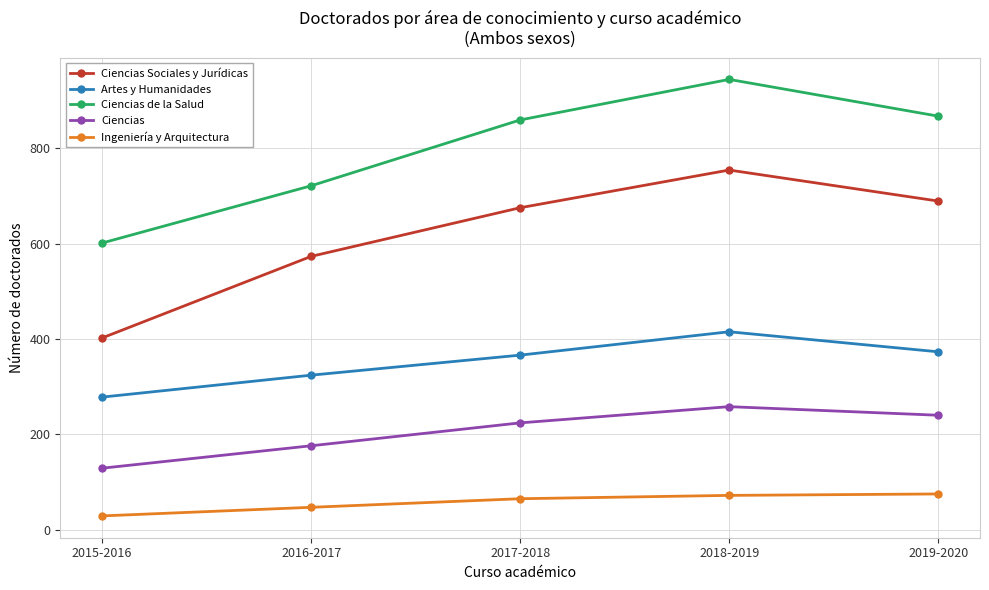

Rank the series at 2016-2017 from lowest to highest value.

Ingeniería y Arquitectura, Ciencias, Artes y Humanidades, Ciencias Sociales y Jurídicas, Ciencias de la Salud